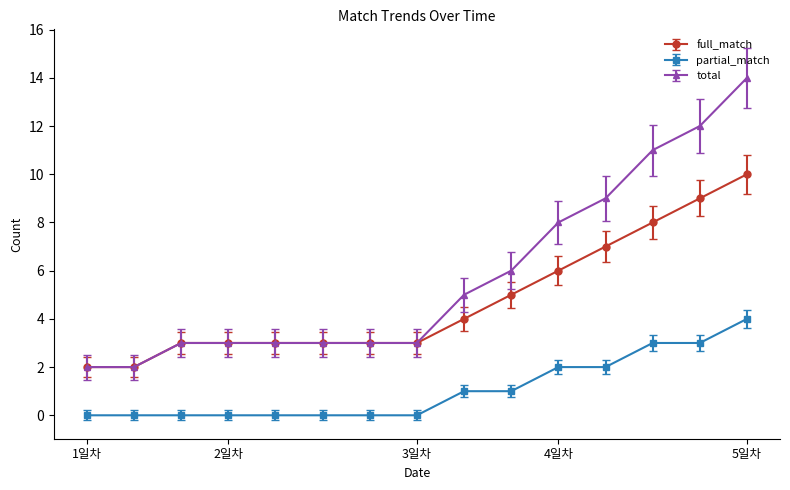

Which series has the largest total across all categories?

total